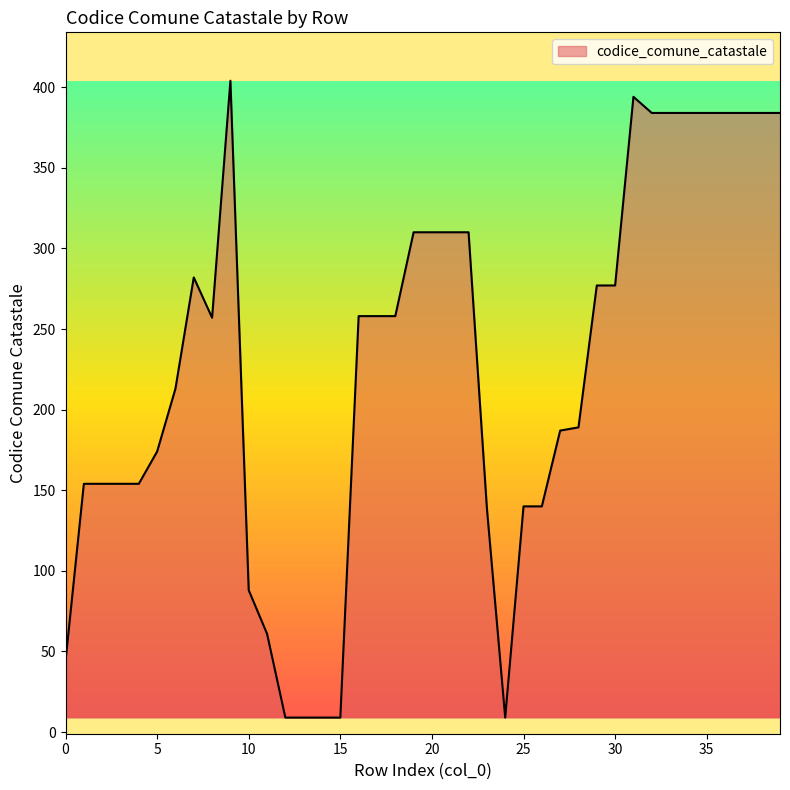

What is the difference between the maximum and minimum values?

395